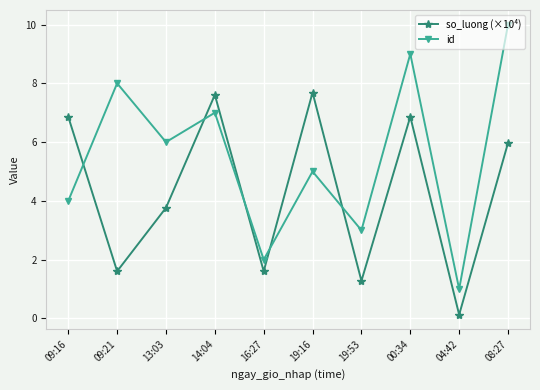

Reading right to left, what are all the values shown in this chart?

so_luong (×10⁴): 6.0	0.1	6.9	1.3	7.7	1.6	7.6	3.8	1.6	6.9
id: 10.0	1.0	9.0	3.0	5.0	2.0	7.0	6.0	8.0	4.0